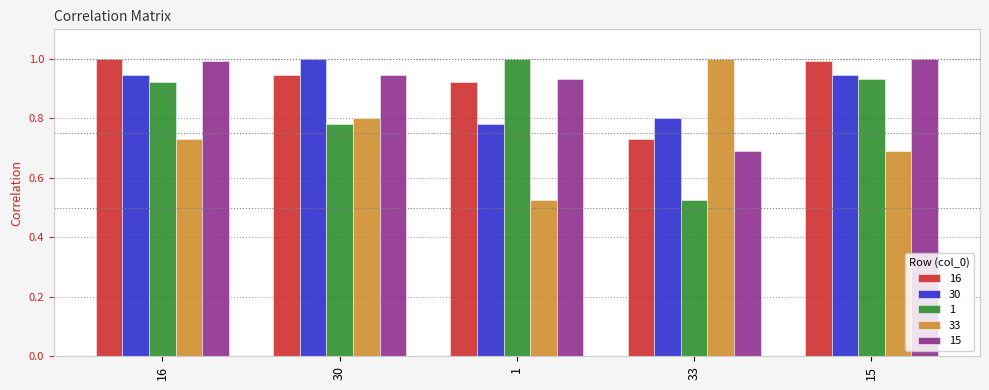

What is the sum of the 16 values at 30 and 33?

1.7